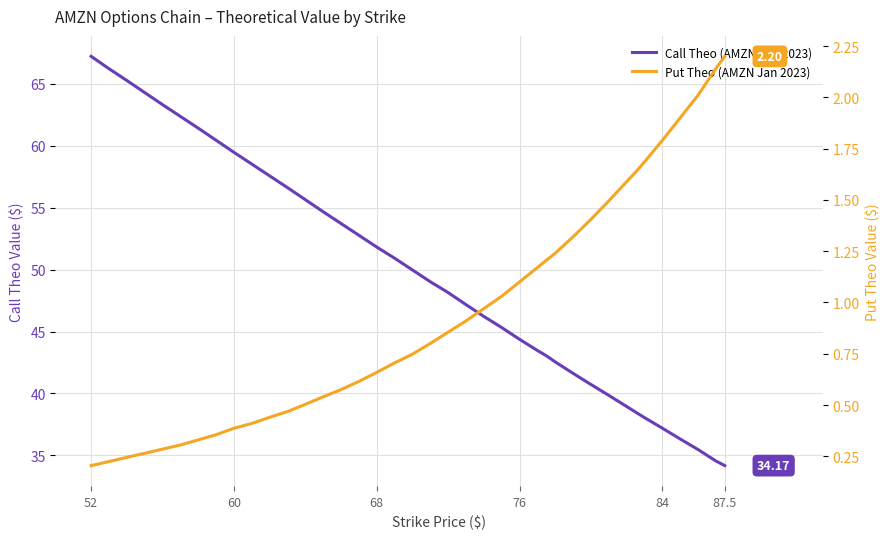

At which category is the sum across all series the highest?

52